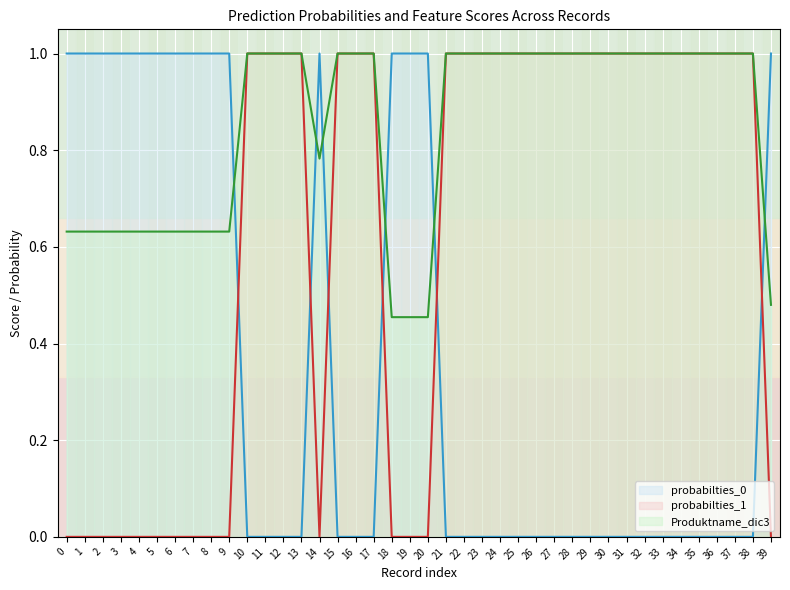

What is the average value of the probabilties_0 series?

0.4